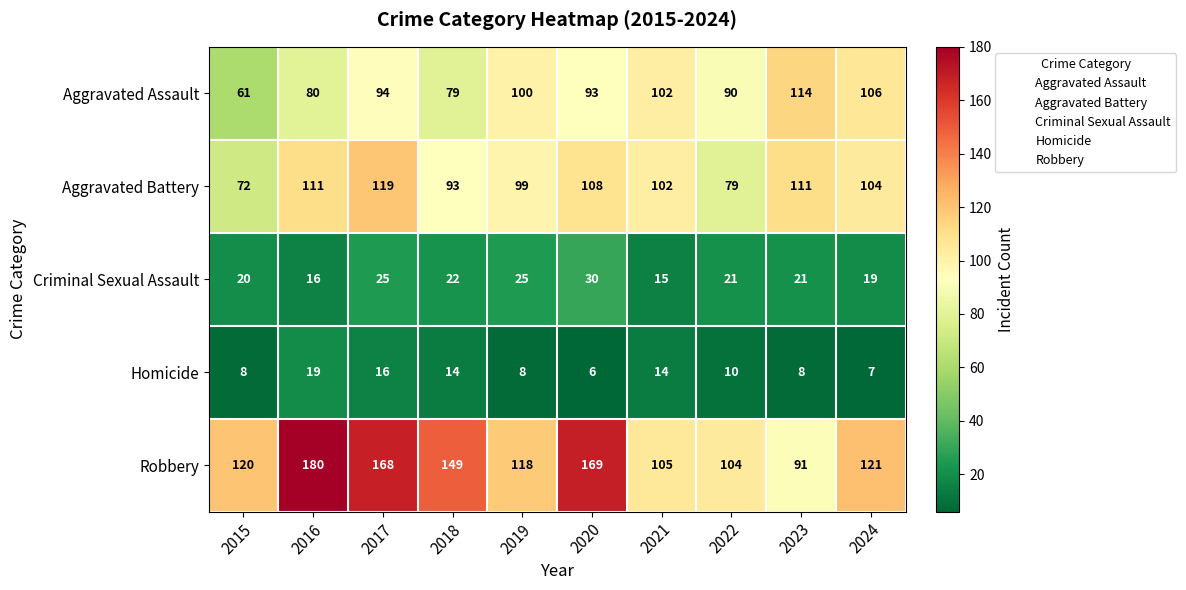

What is the approximate value of Aggravated Assault at 2022, to the nearest 5?

90